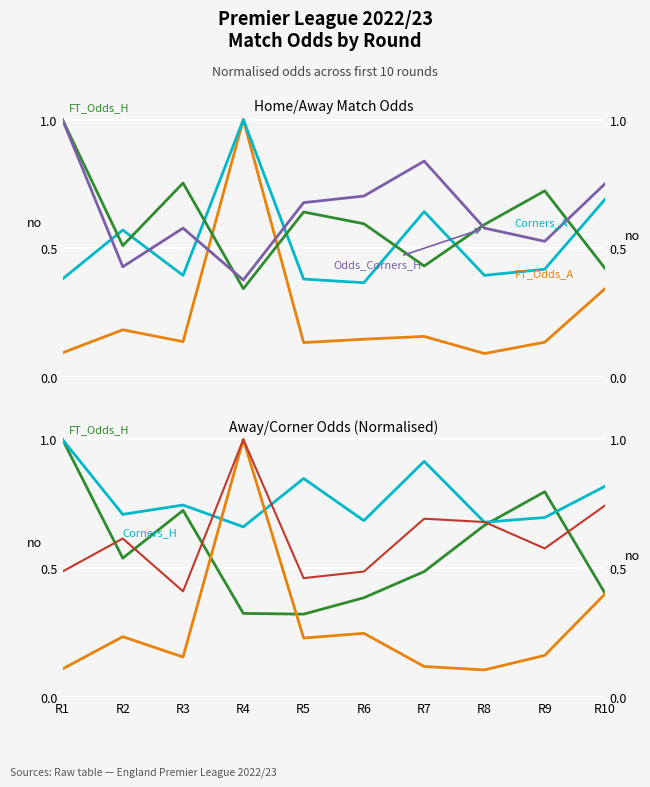

How many interior local peaks does the Odds_Corners_A series have?

3